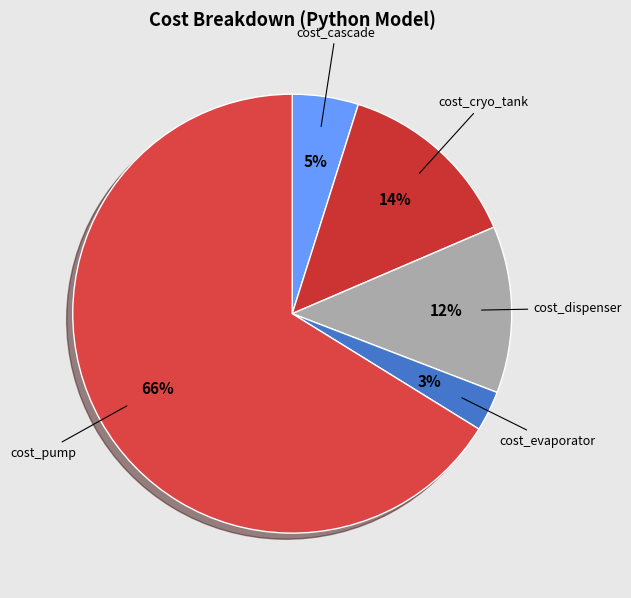

The cost_evaporator slice represents 3% of the pie. True or false?

True